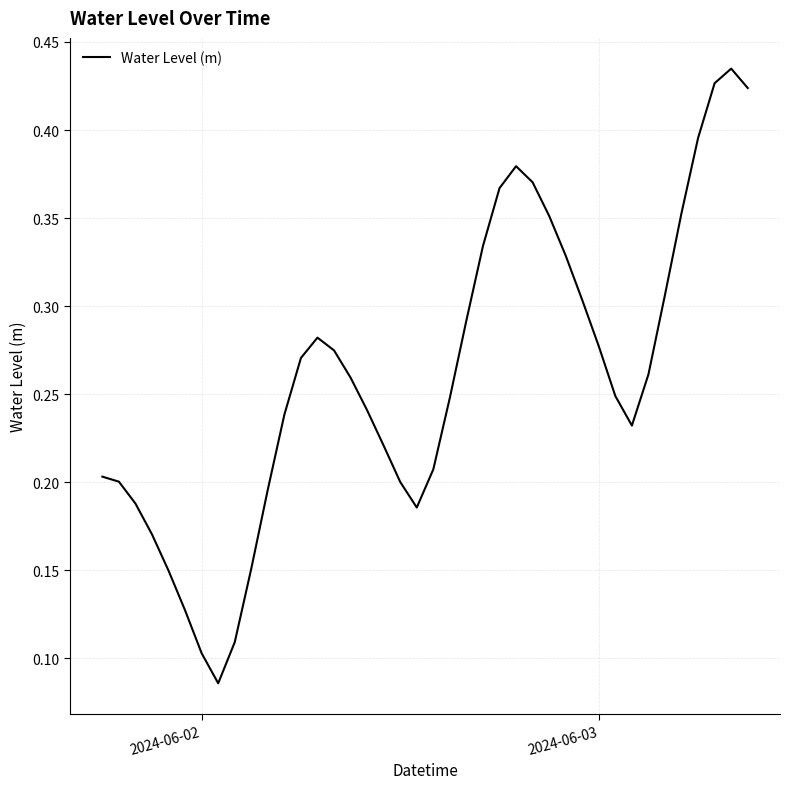

Count the number of categories in the chart.

40